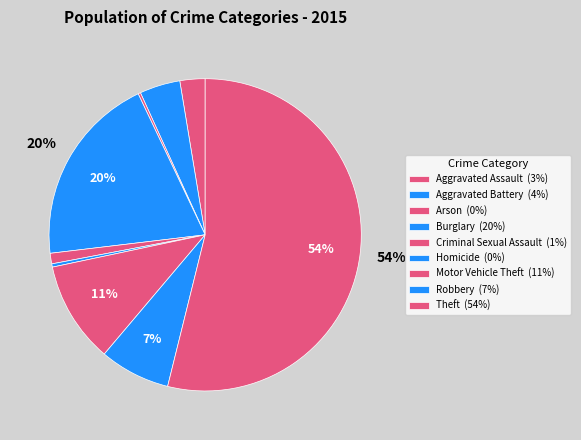

To the nearest percent, what is the difference between the largest and smallest slice percentages?

54%